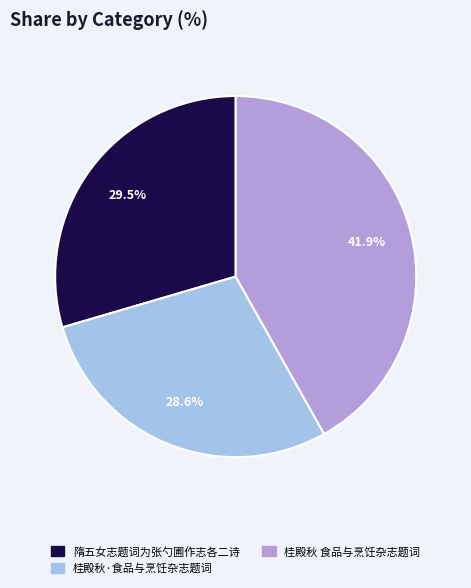

True or false: 桂殿秋·食品与烹饪杂志题词 accounts for 29% of the total.

True